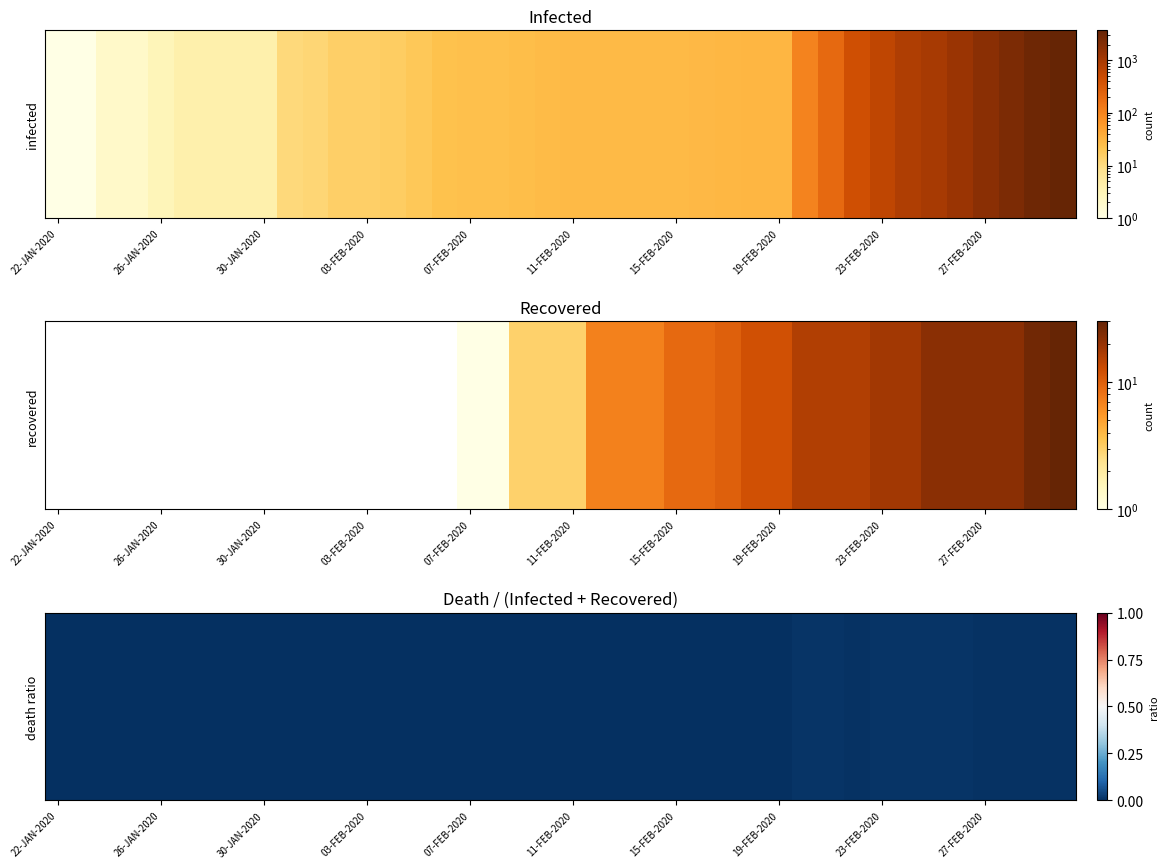

The value at 11-FEB-2020 is 0.0. True or false?

False